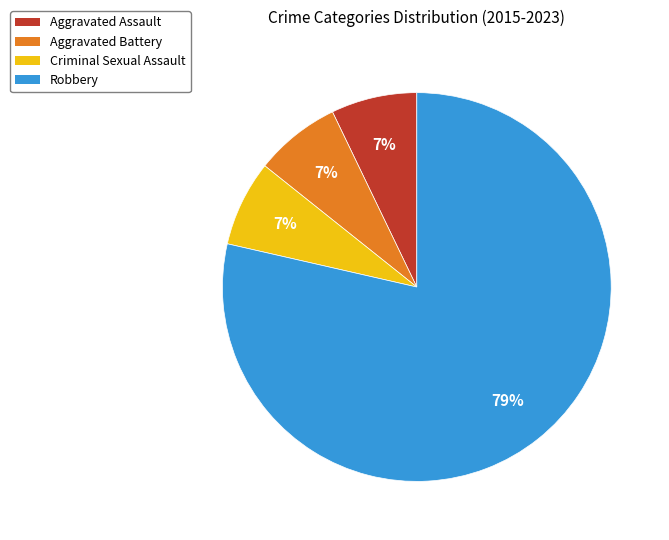

How many slices are in this pie chart?

4